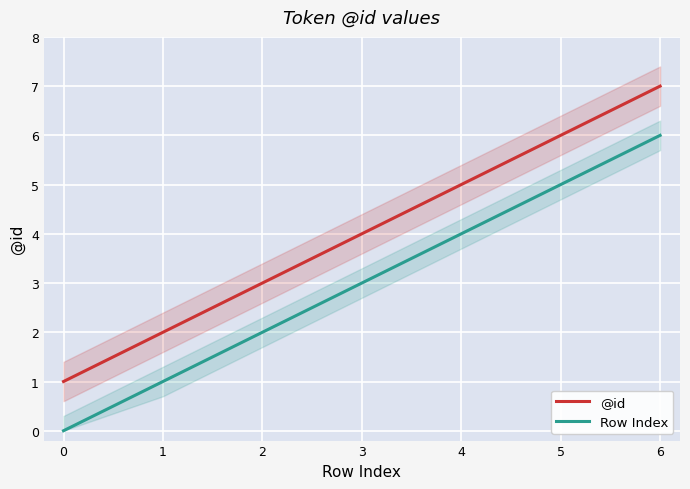

At which label is @id closest to 4?

3